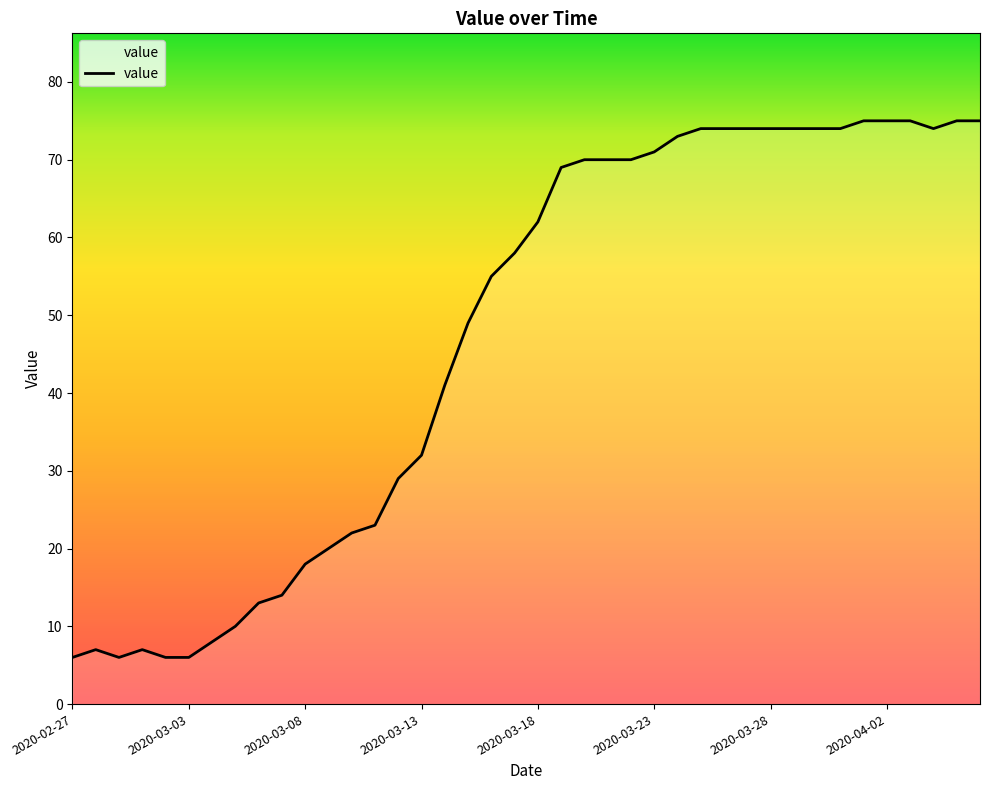

How many values are below 62?

20